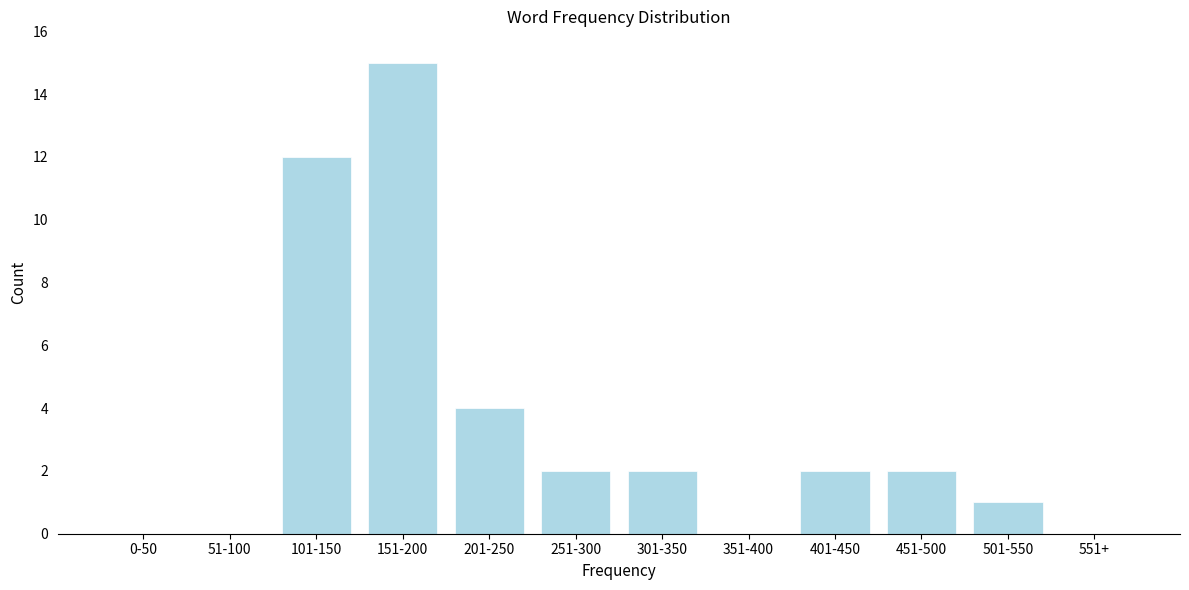

Reading left to right, transcribe all the data shown in this chart.

0-50=0	51-100=0	101-150=12	151-200=15	201-250=4	251-300=2	301-350=2	351-400=0	401-450=2	451-500=2	501-550=1	551+=0